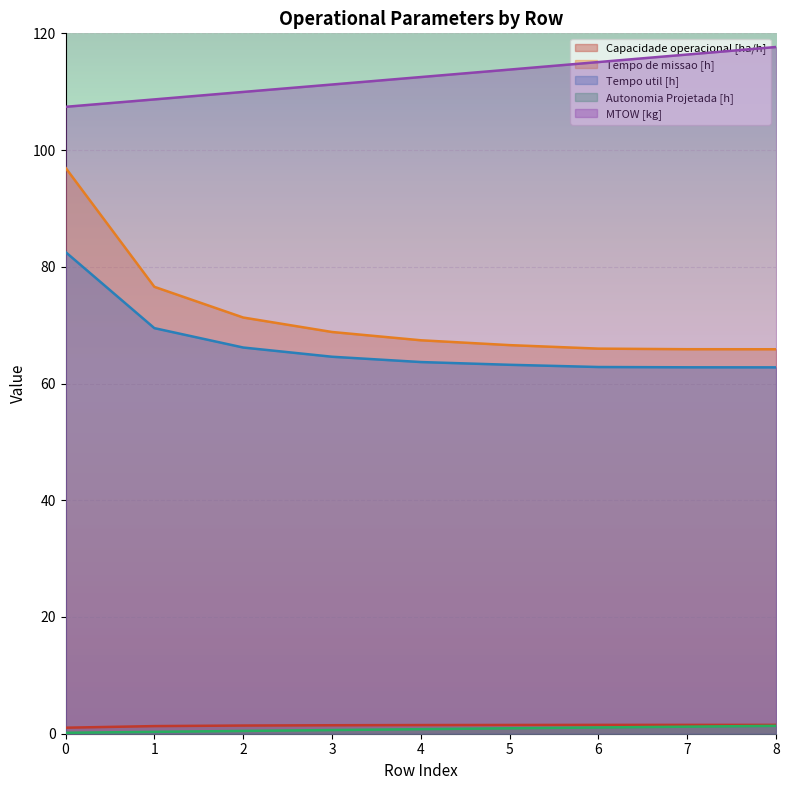

How many lines are shown in the chart?

5